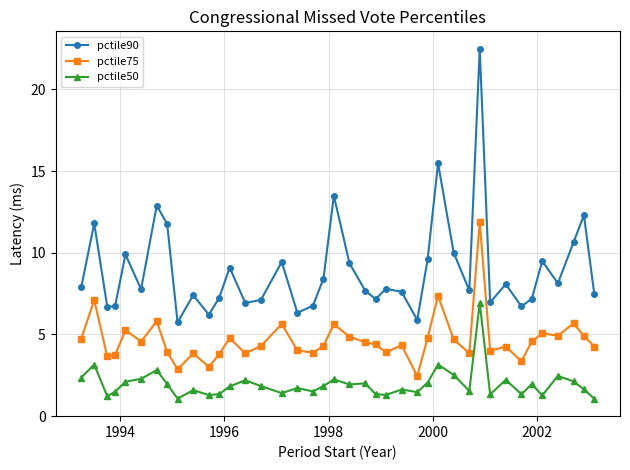

What is the difference between the second highest and minimum values in the pctile90 series?

9.7